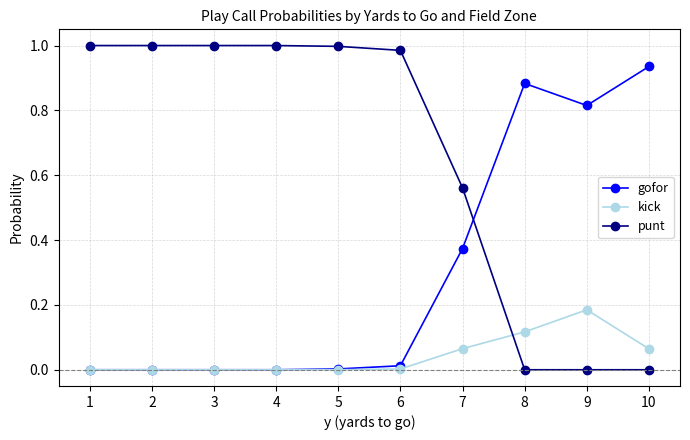

At which label does gofor reach its peak?

10